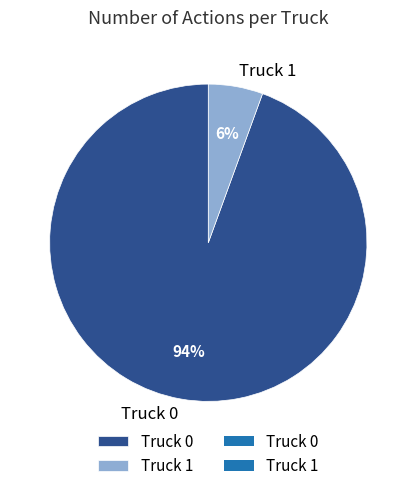

Rank the categories by value from lowest to highest.

Truck 1, Truck 0